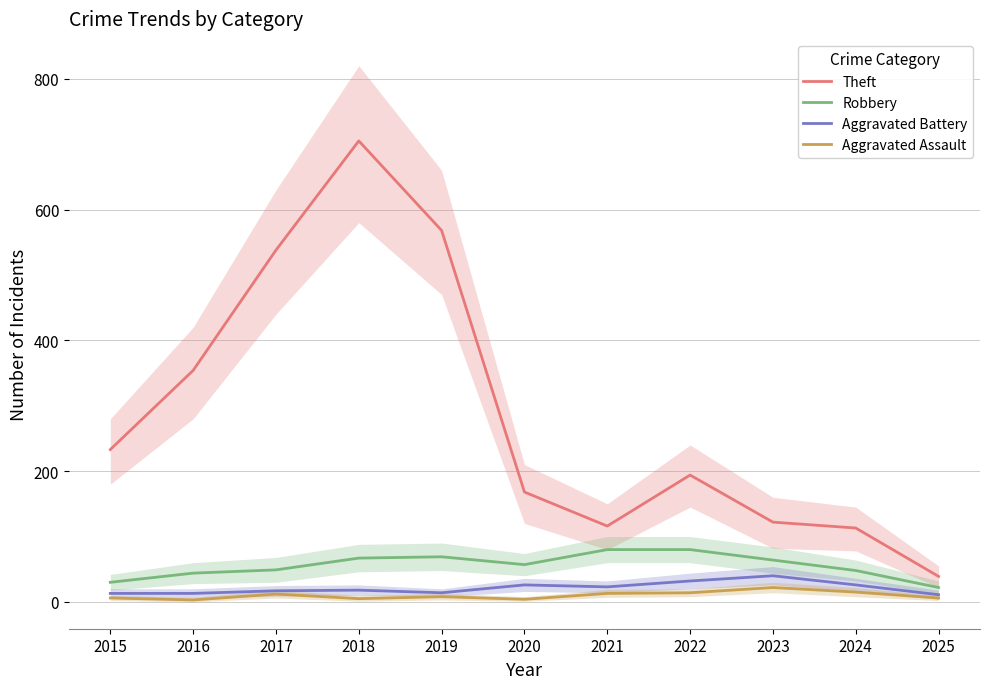

Read the Theft value at 2020, to the nearest 10.

170